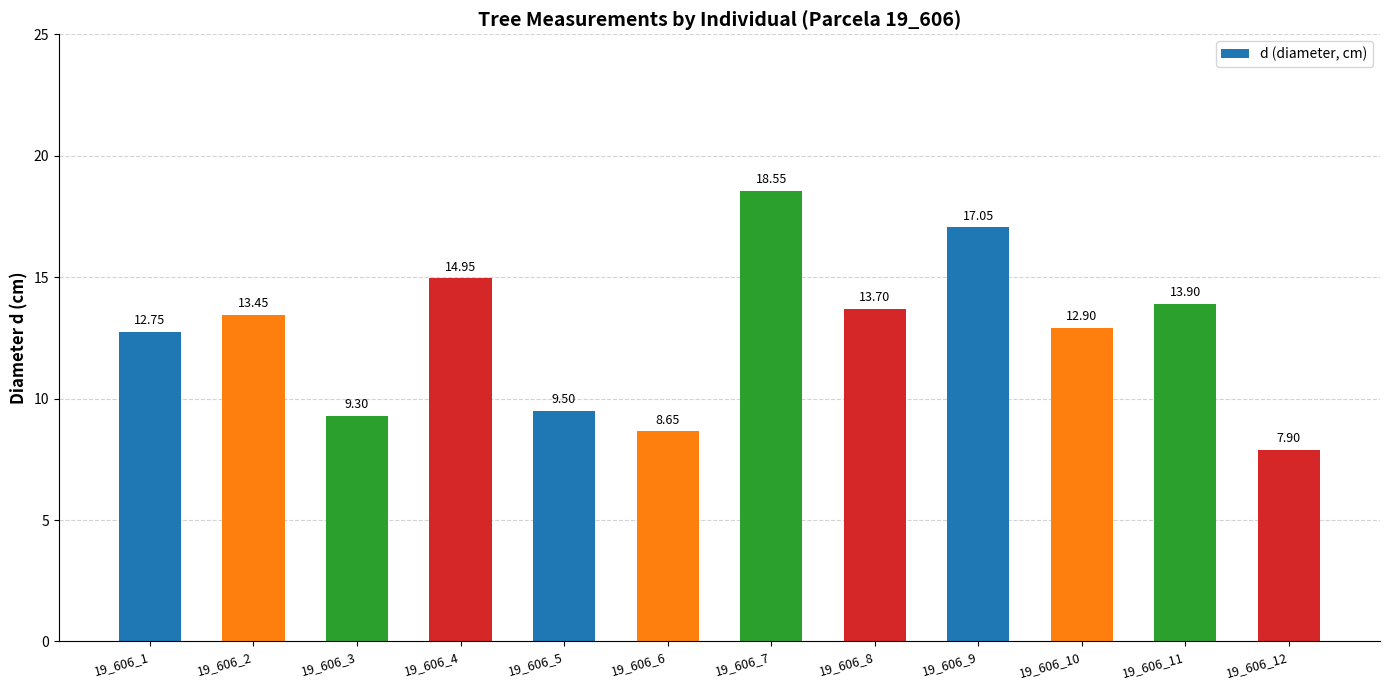

What is the difference between the values at 19_606_7 and 19_606_2?

5.1